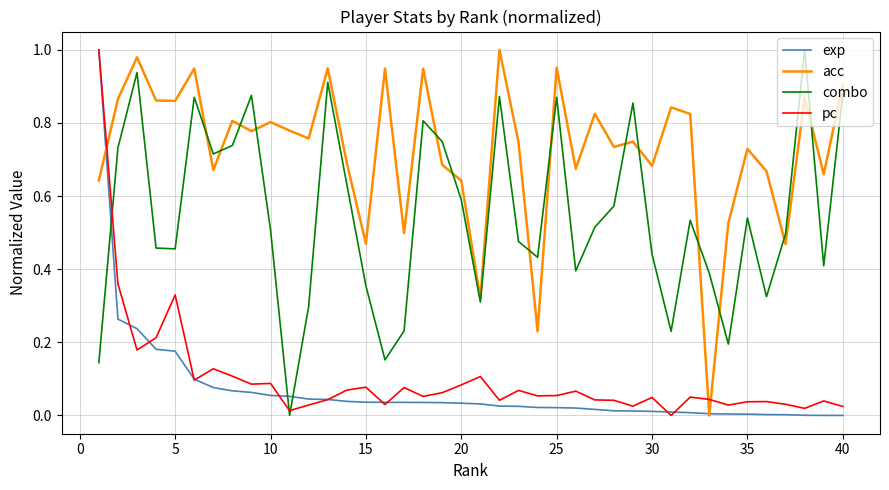

How many interior local peaks does the acc series have?

14